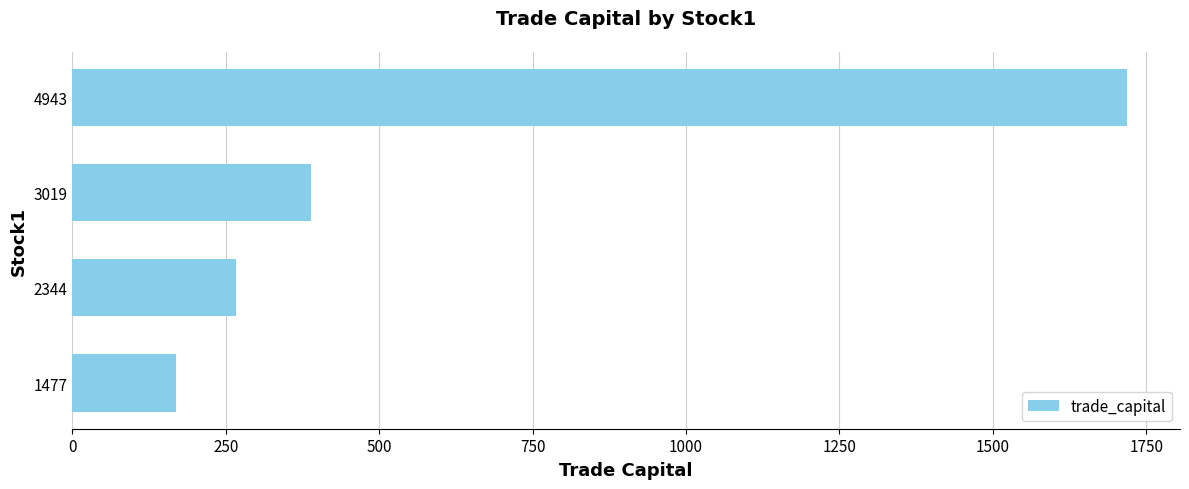

Rank the categories by value from highest to lowest.

4943, 3019, 2344, 1477